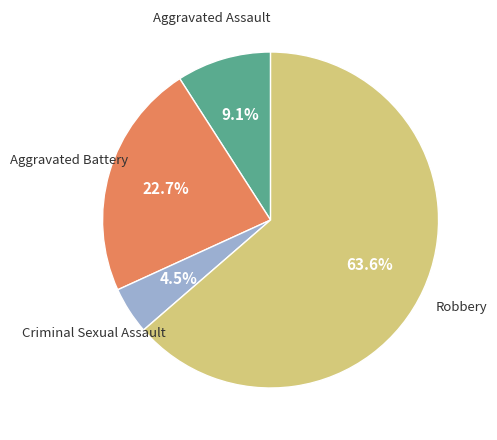

Count the number of slices in the pie.

4